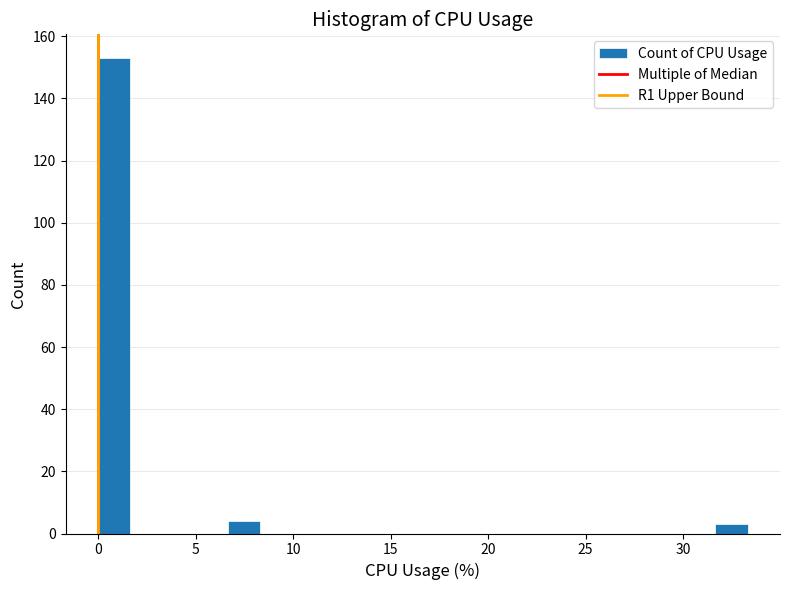

Around what value on the x-axis is the tallest bar? Give the approximate position of its centre, as read against the axis.

1.0